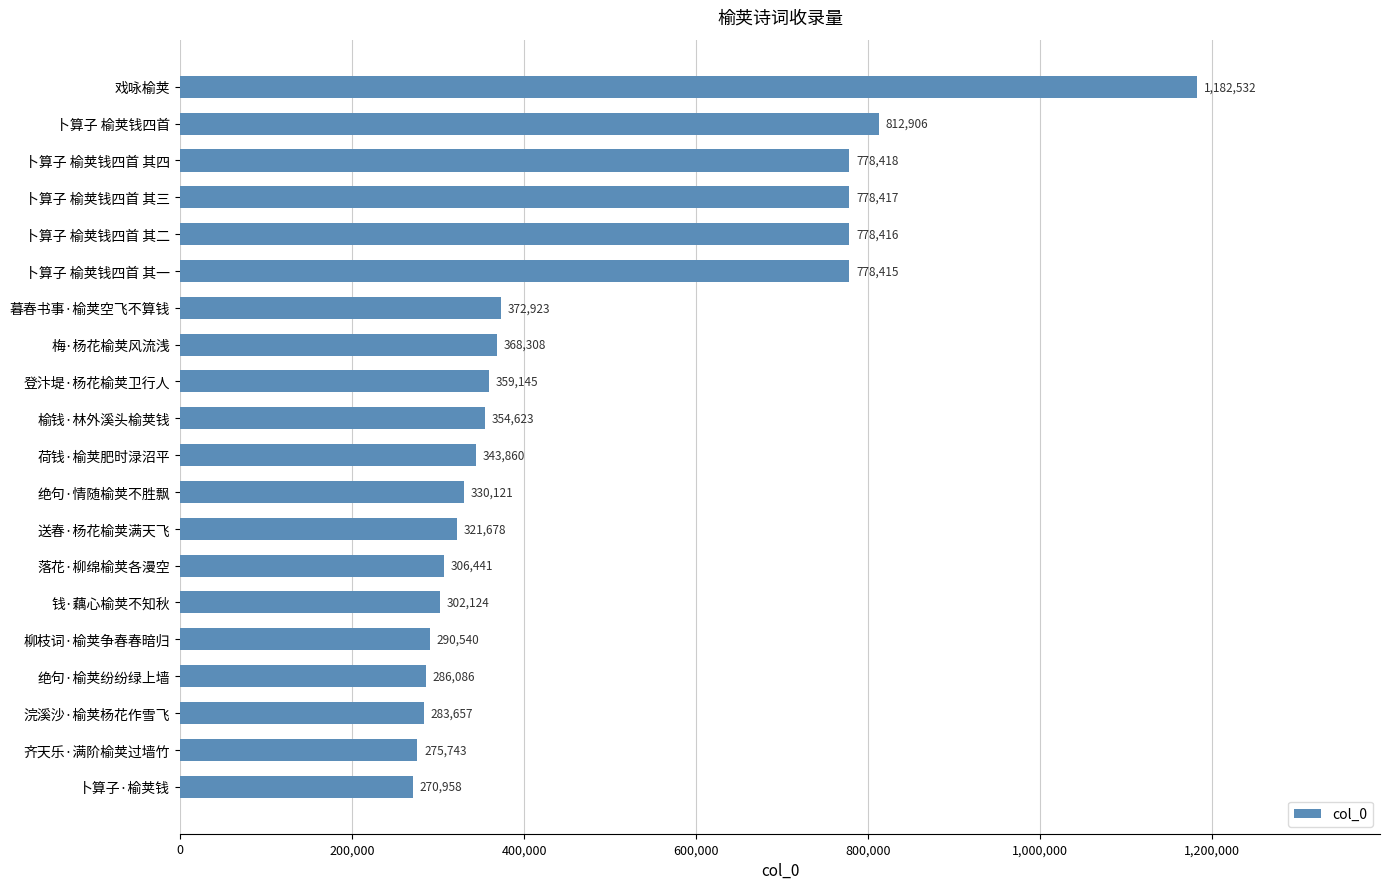

What is the change in value from 卜算子 榆荚钱四首 其二 to 榆钱·林外溪头榆荚钱?

-423793